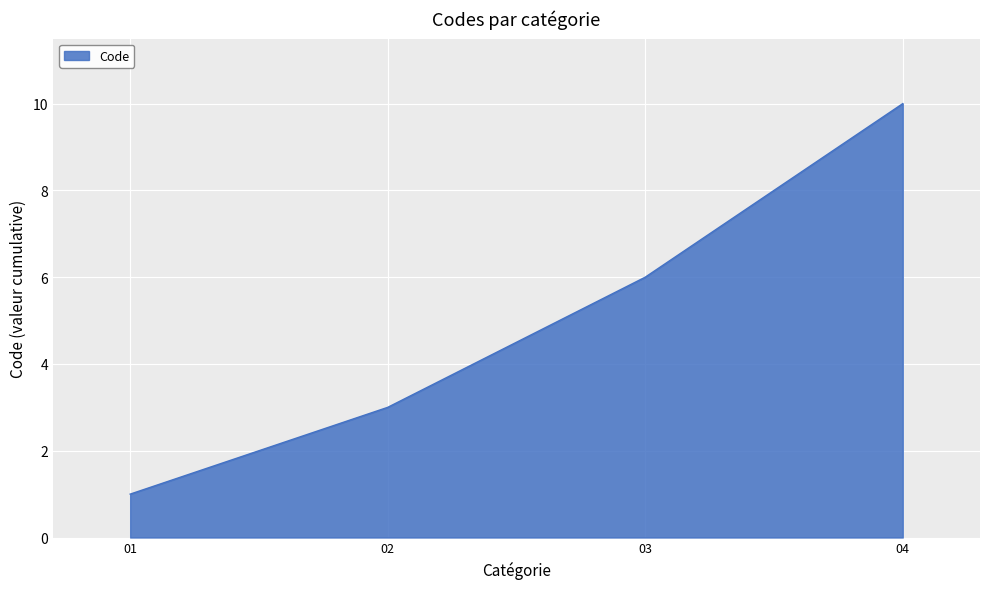

Count the values in the range 3 to 10.

3